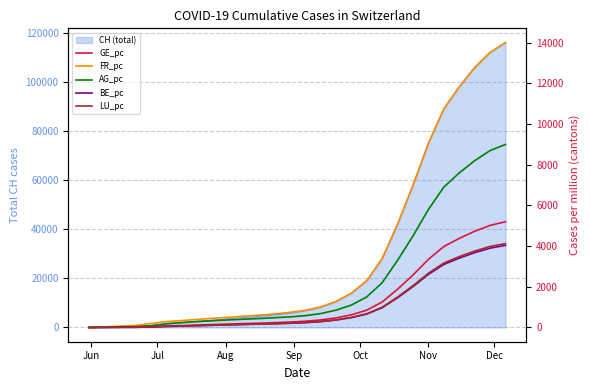

Which series ends up on top after the final intersection of LU_pc and BE_pc?

LU_pc